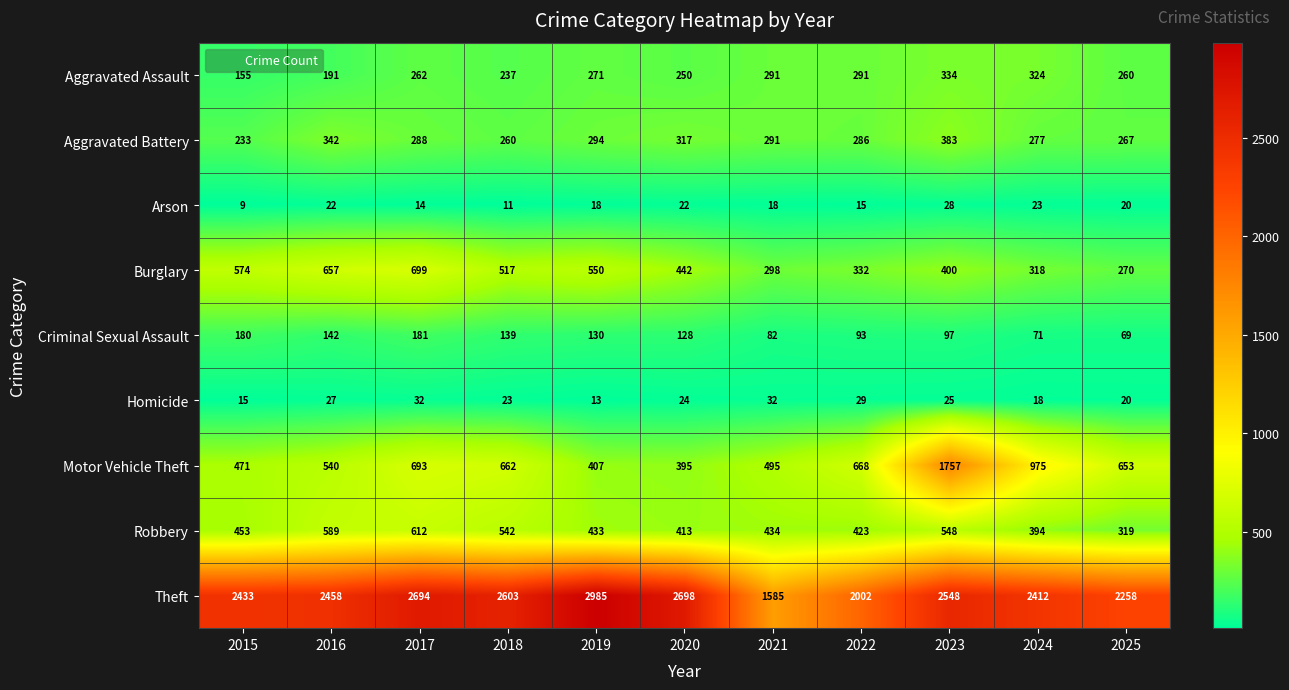

Where is Homicide nearest to the value 22?

2018